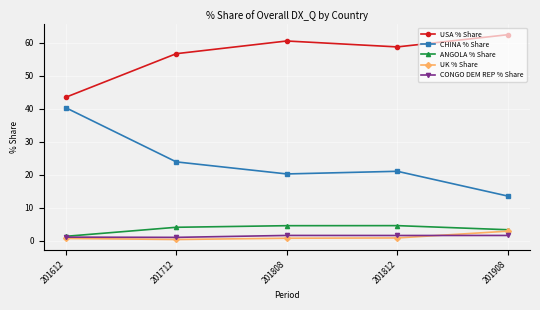

Which series has the widest spread of values?

CHINA % Share